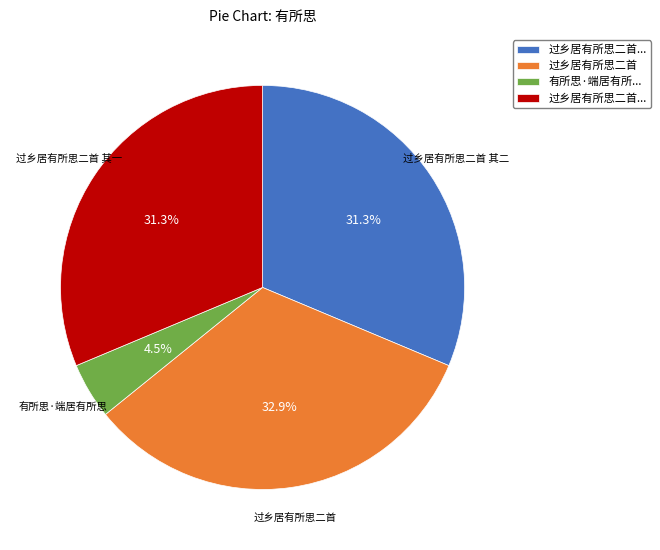

Is there a majority slice in this chart?

No